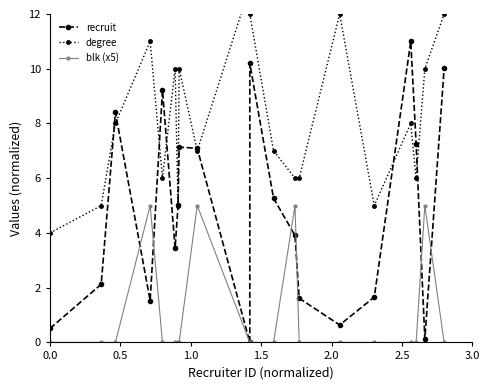

Does the chart display data point markers on the line(s)?

Yes